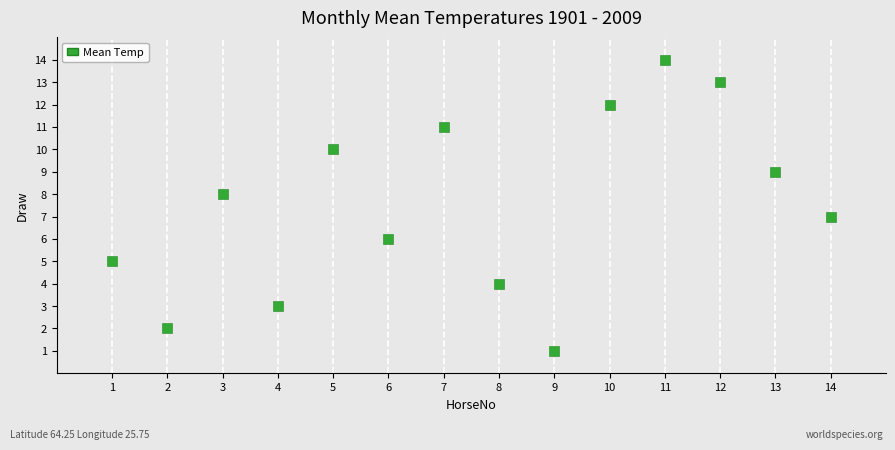

What is the range of X values (max minus min)?

13